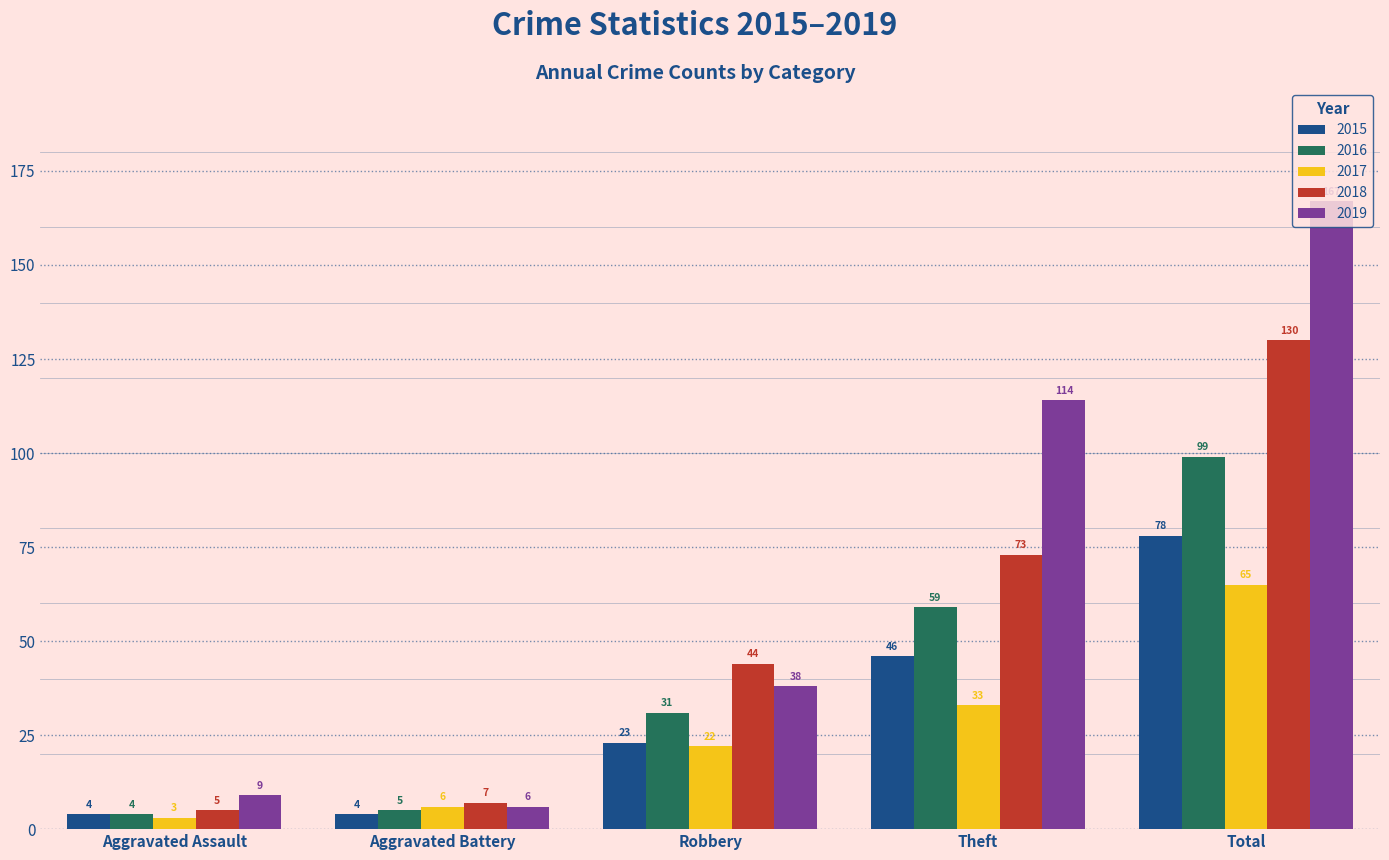

Is it true that 2017 equals 22 at Robbery?

True